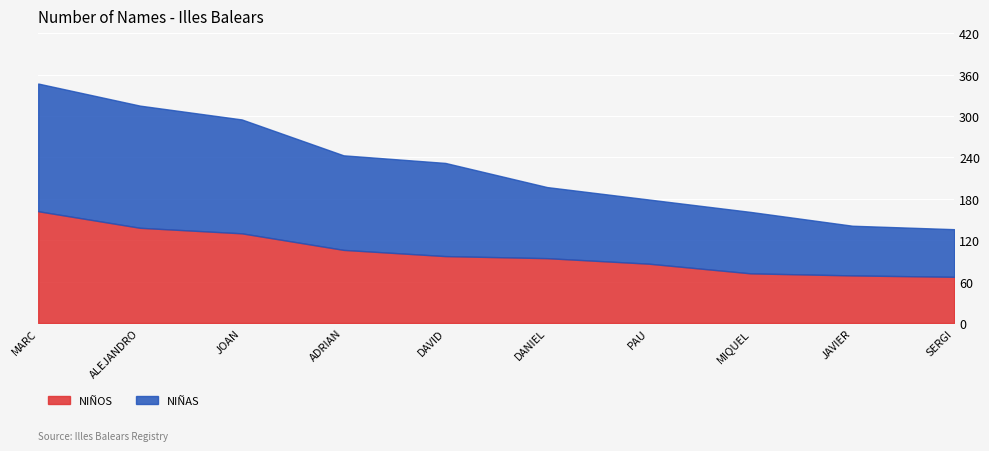

At which category is the sum across all series the highest?

MARC